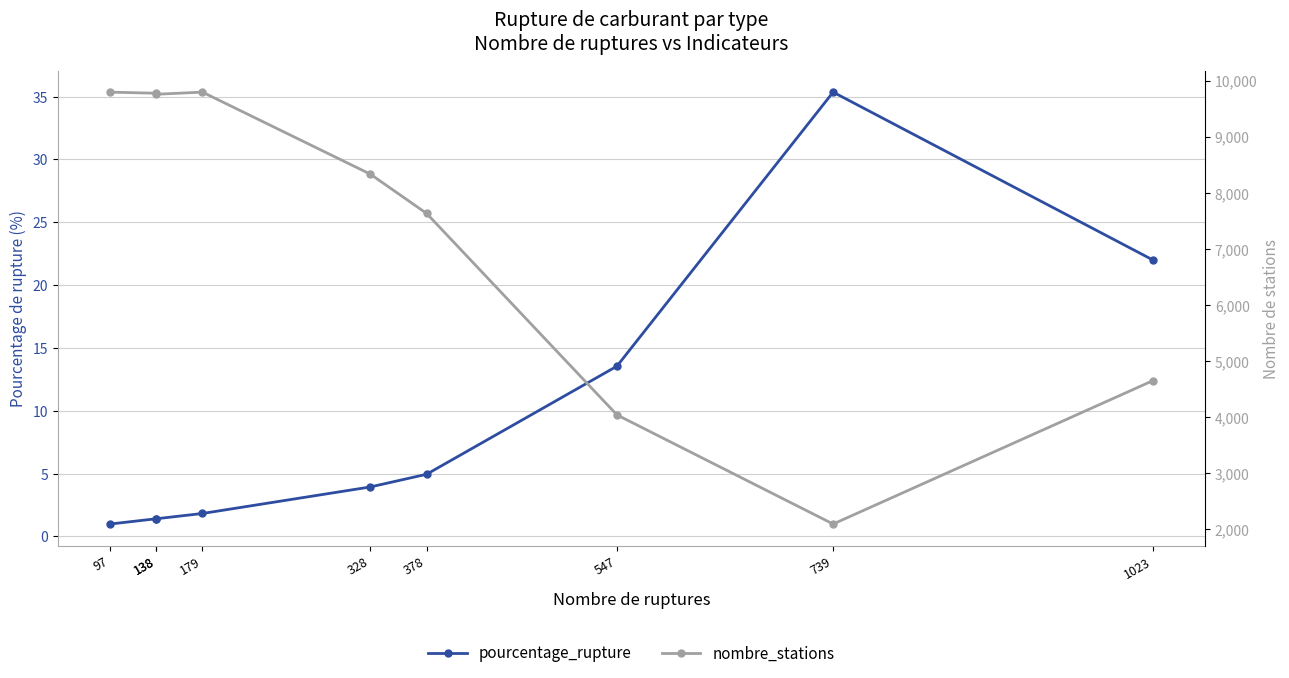

How many lines are shown in the chart?

2